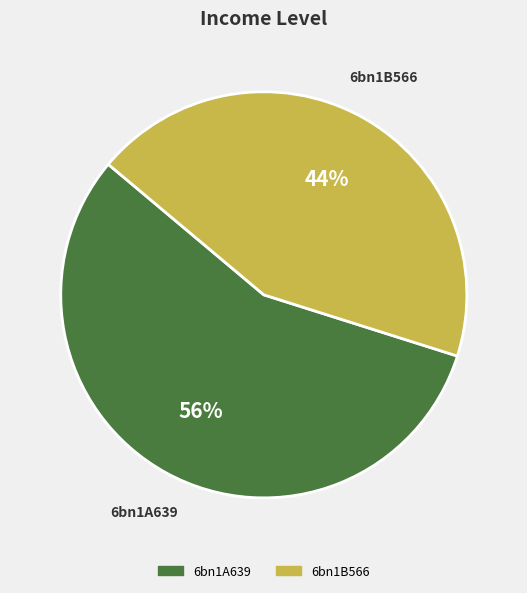

Between 6bn1A639 and 6bn1B566, which is larger?

6bn1A639